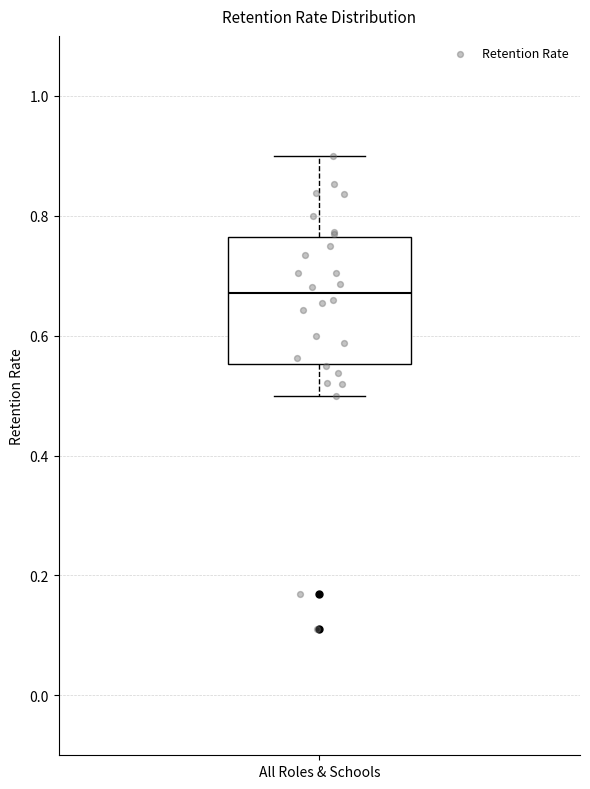

Transcribe this box plot: give where the median line is, the range the box spans, and where the two whiskers end, as read against the y-axis. The values are not printed on the chart, so give them approximately, as read against the axis.

median 0.68, box 0.56 to 0.76, whiskers 0.50 to 0.90